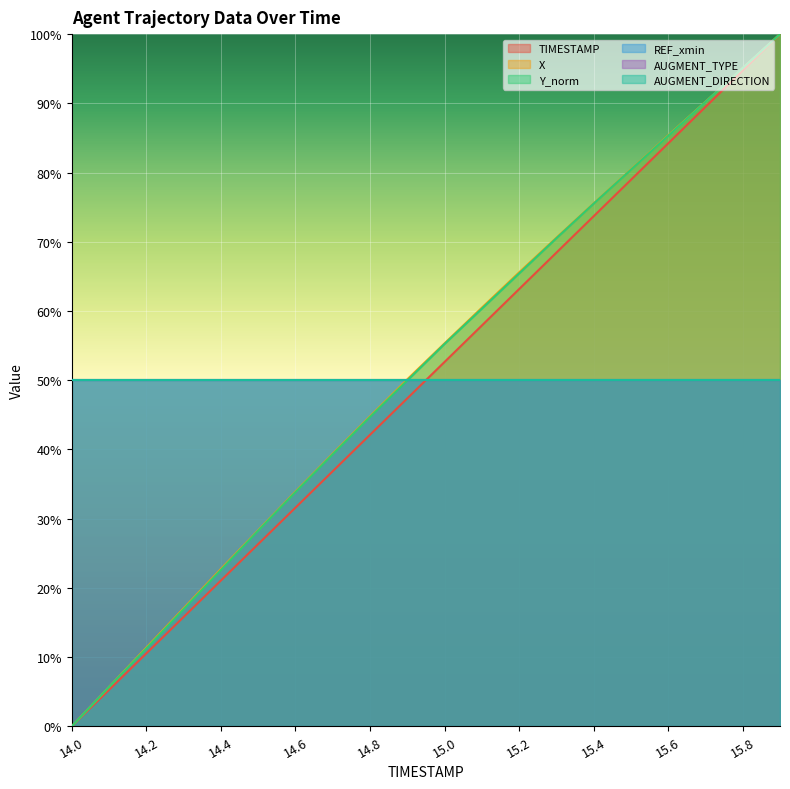

At which category is the sum across all series the highest?

15.9